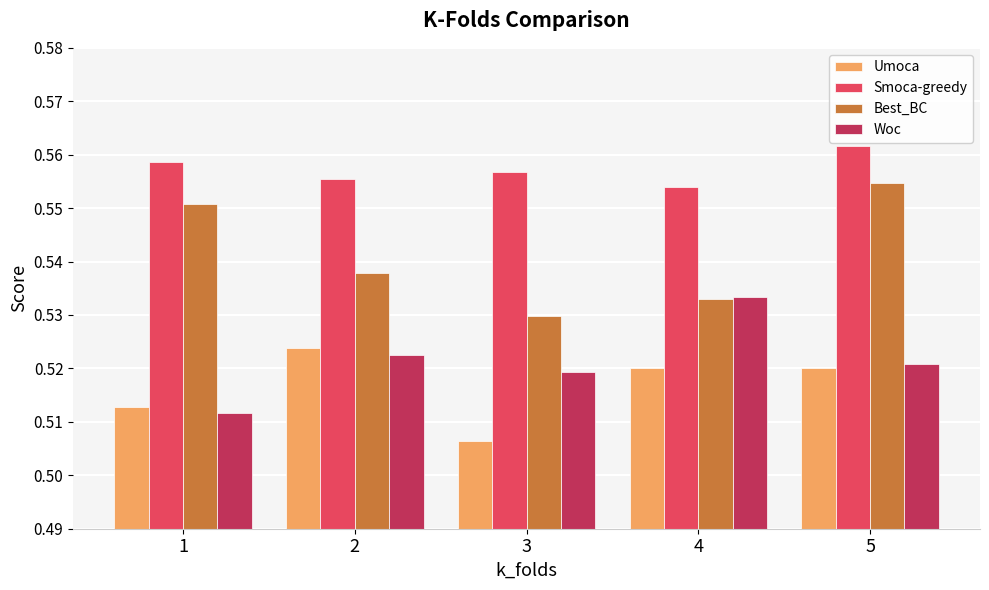

Where is Umoca nearest to the value 0?

3